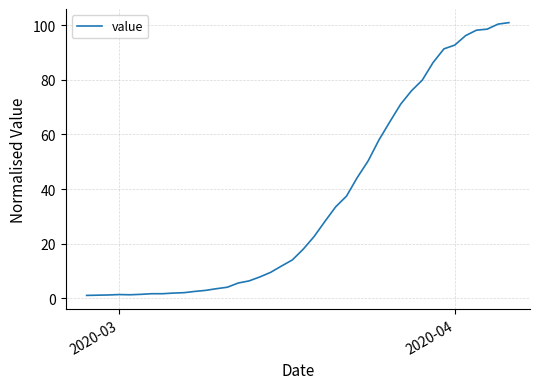

What is the maximum value shown in the chart?

101.0